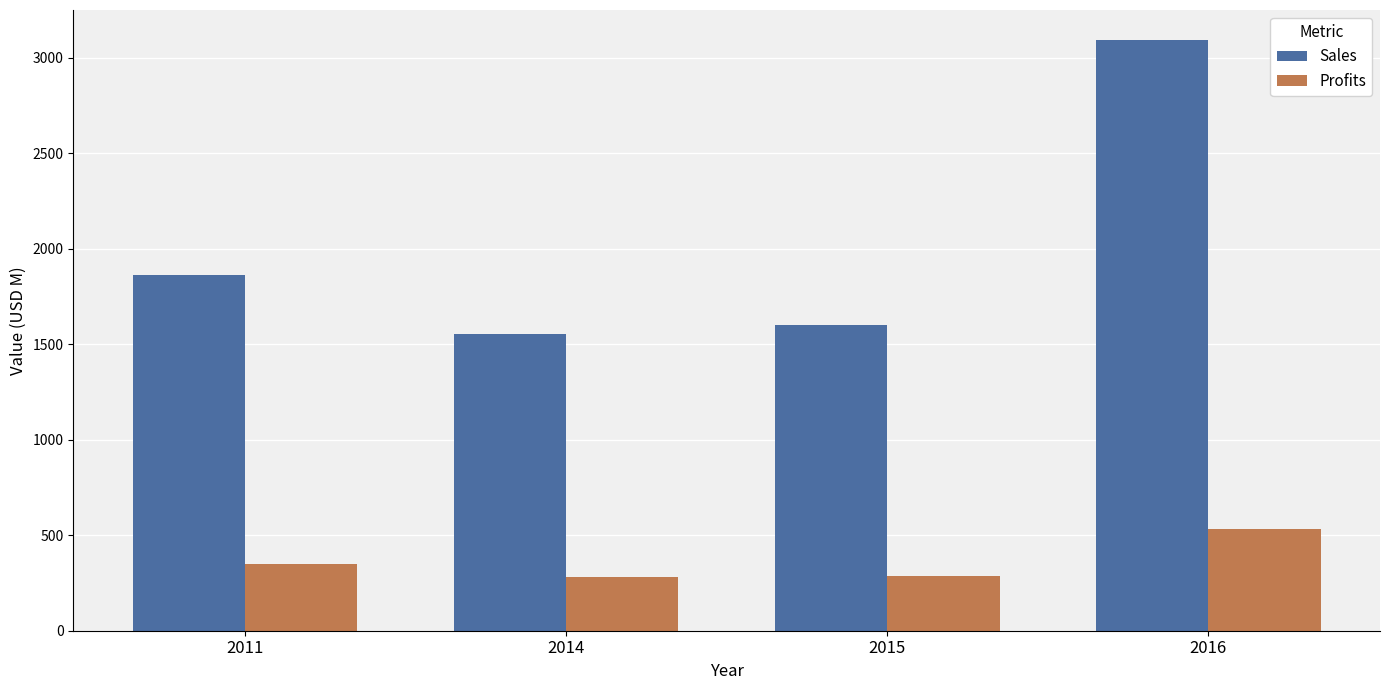

What is the difference between the maximum and minimum values in the Sales series?

1543.0